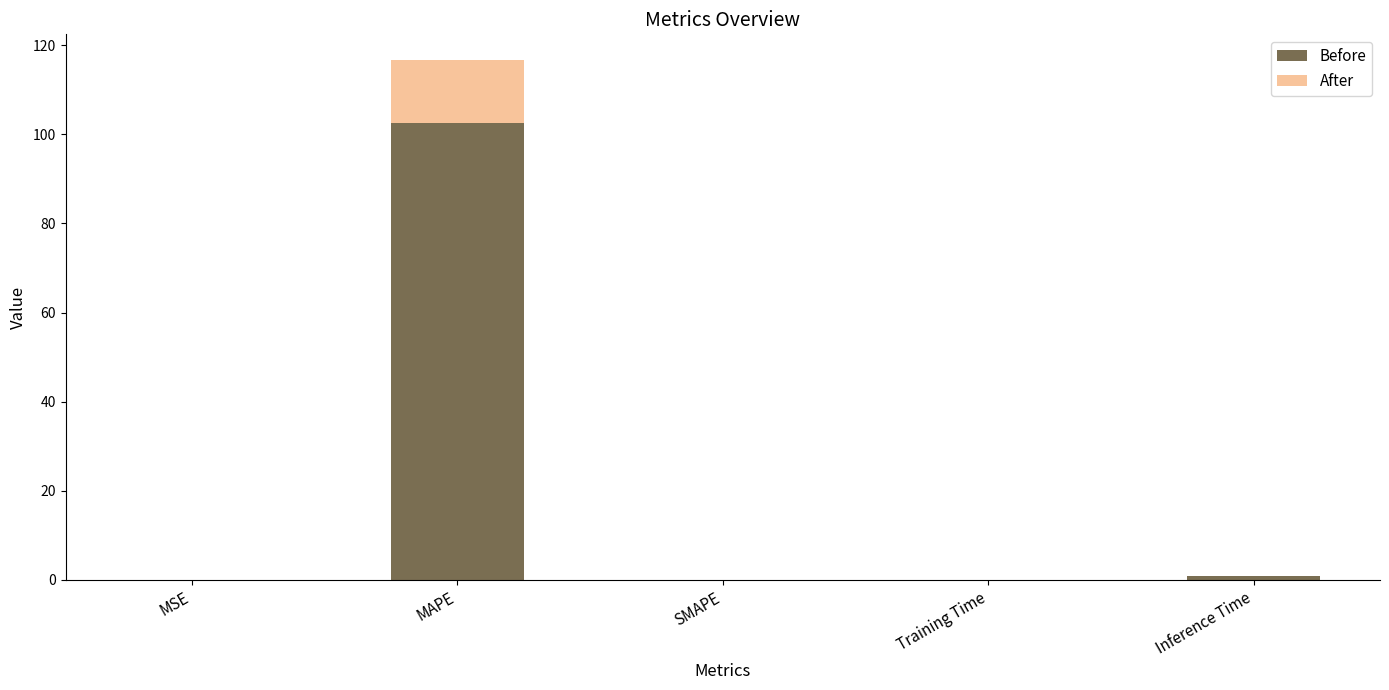

What is the maximum value for Before?

102.6